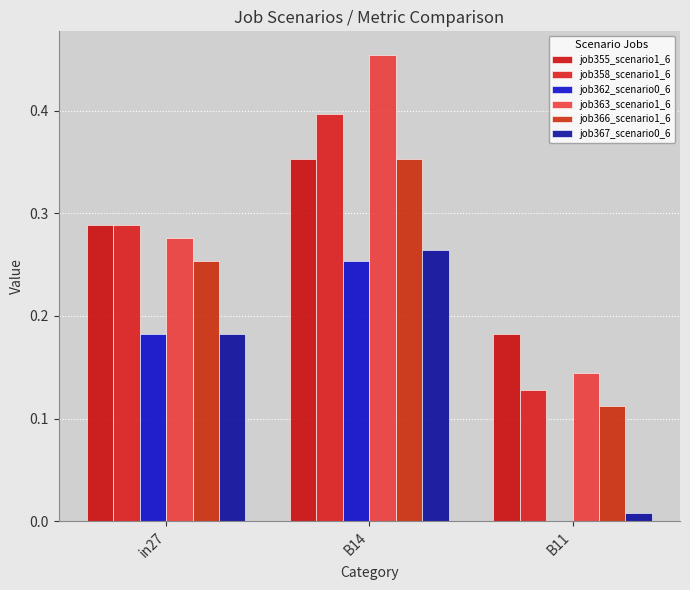

What is the label of the 3rd bar from the right?

in27